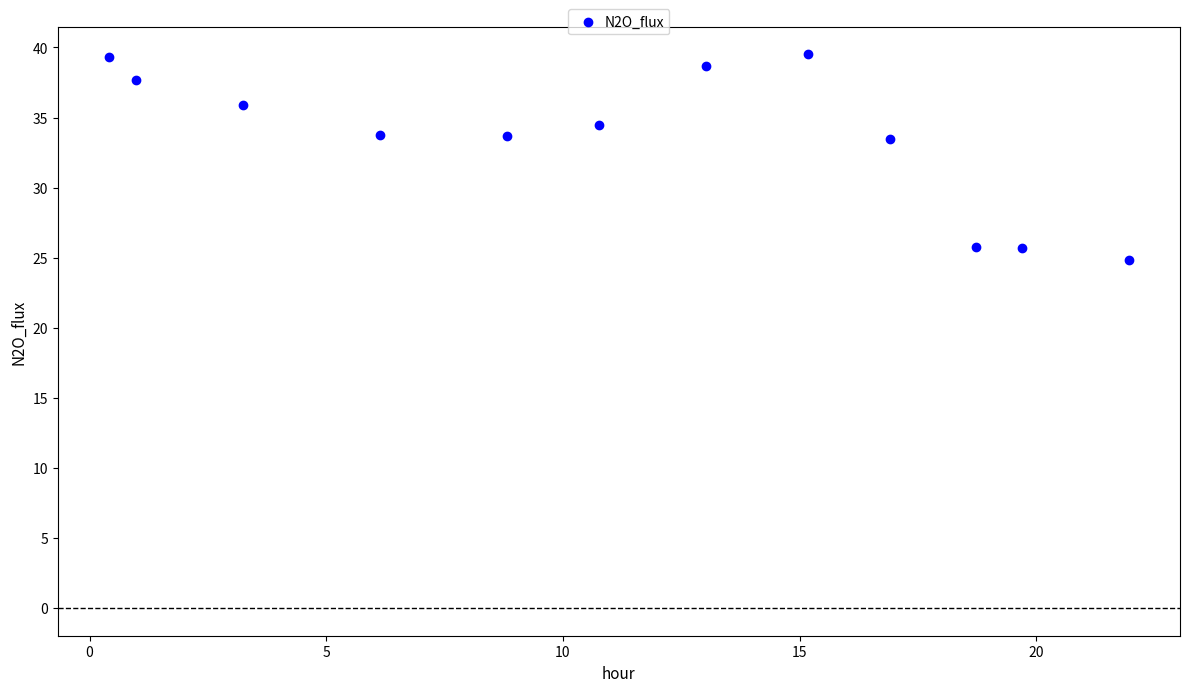

What is the average X value?

11.3